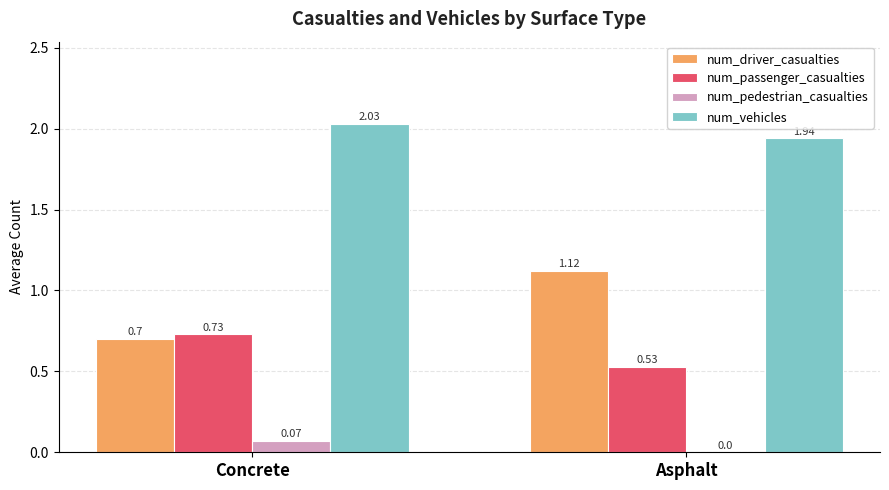

At which category is the sum across all series the highest?

Asphalt